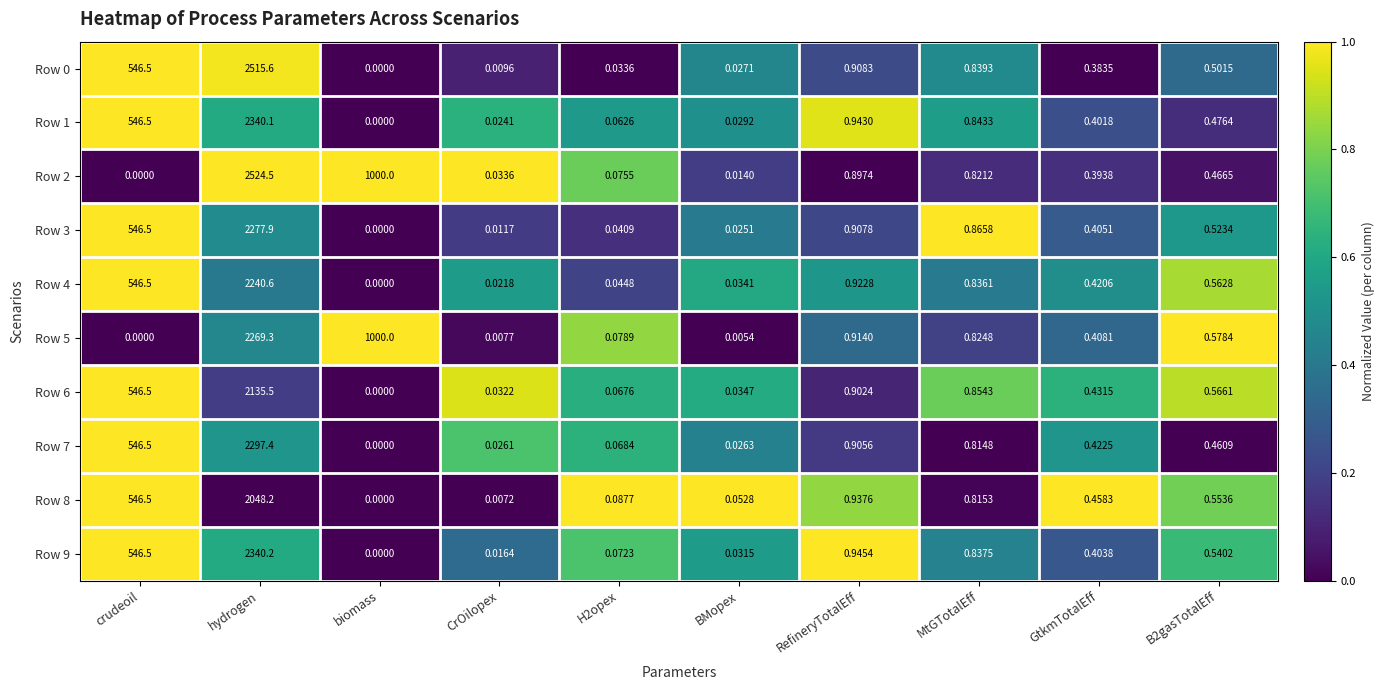

Where is Row 7 nearest to the value 1148?

crudeoil